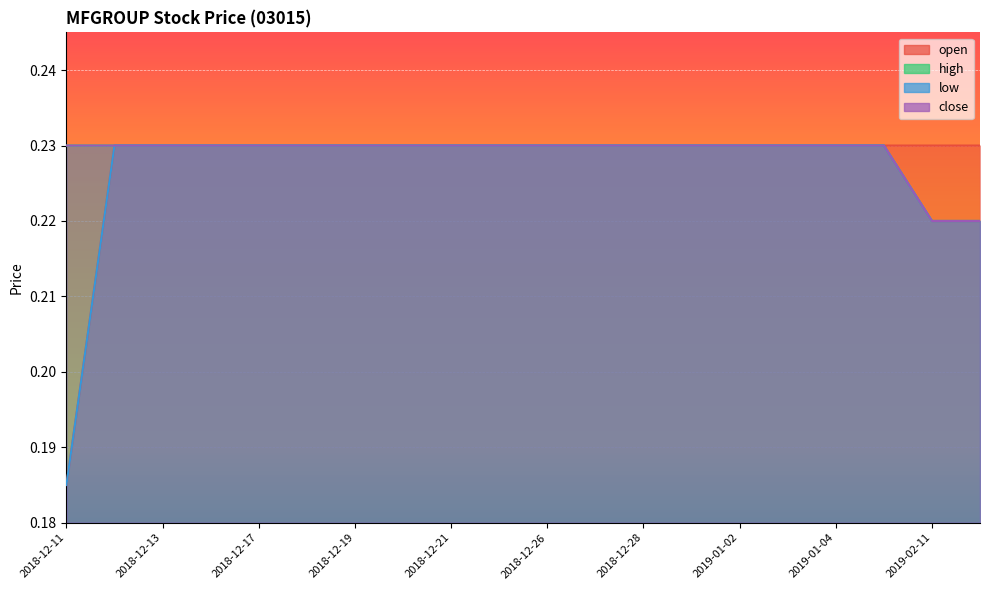

True or false: close has a value of 0.1 at 2018-12-26.

False